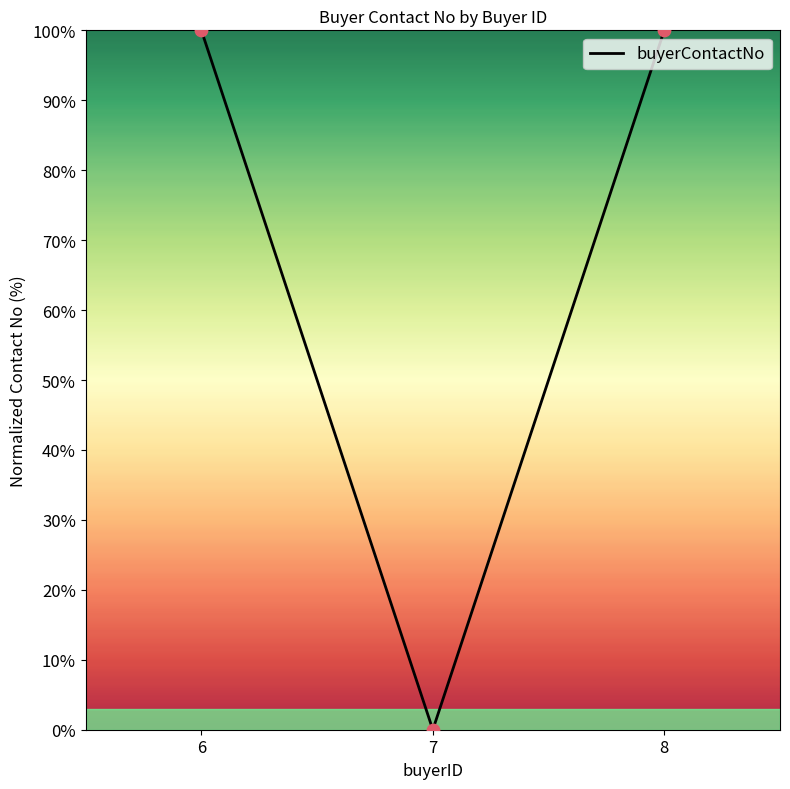

What is the change in value from 7 to 8?

+100.0